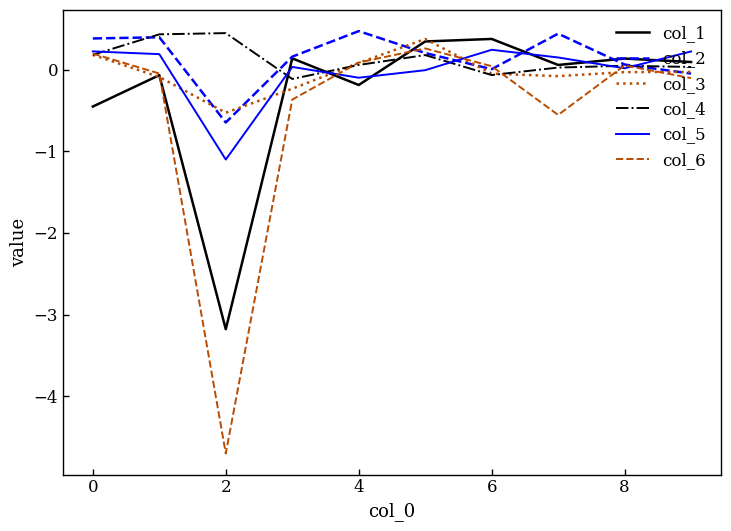

What is the smallest value displayed?

-4.7